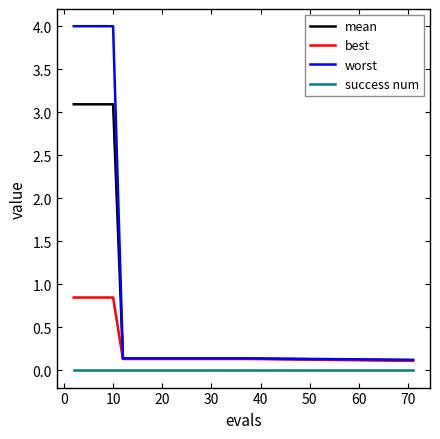

Which series has the largest range (max minus min)?

worst